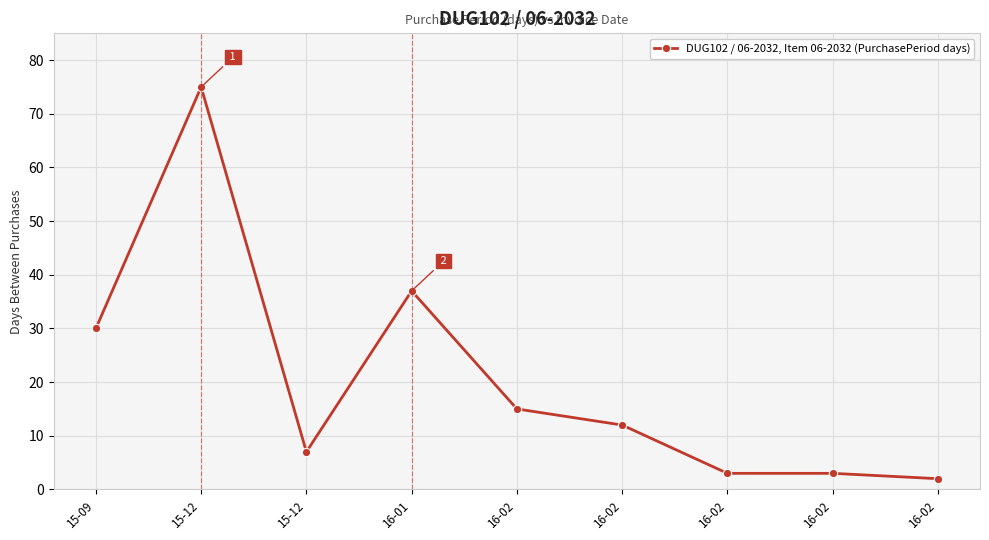

The chart shows a value of 124 at 15-12. True or false?

False